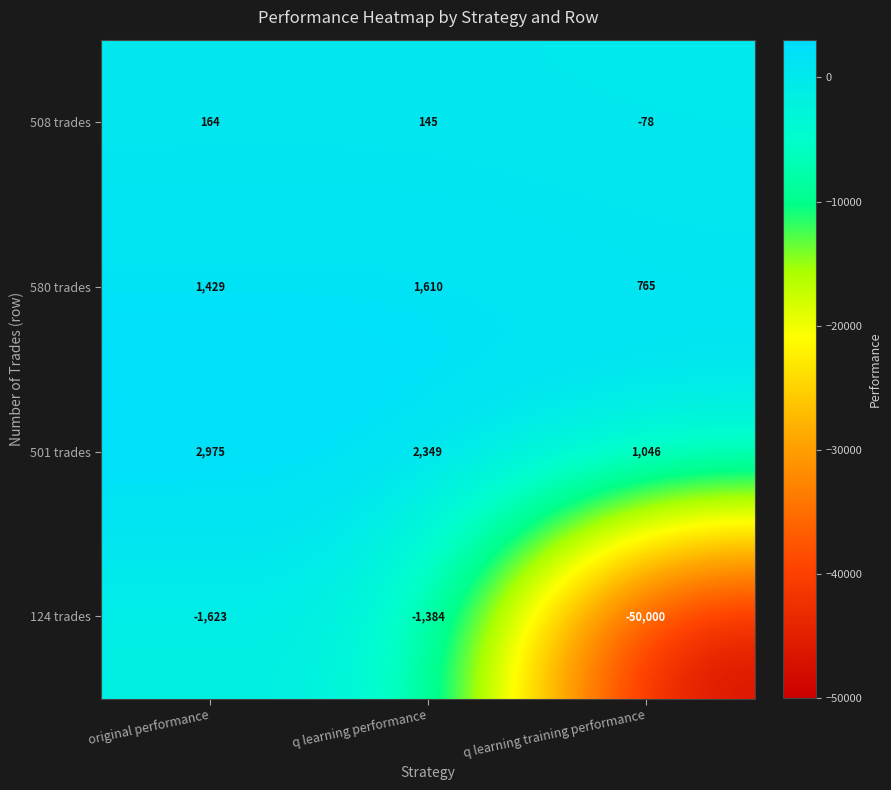

Count the number of data series in this chart.

4